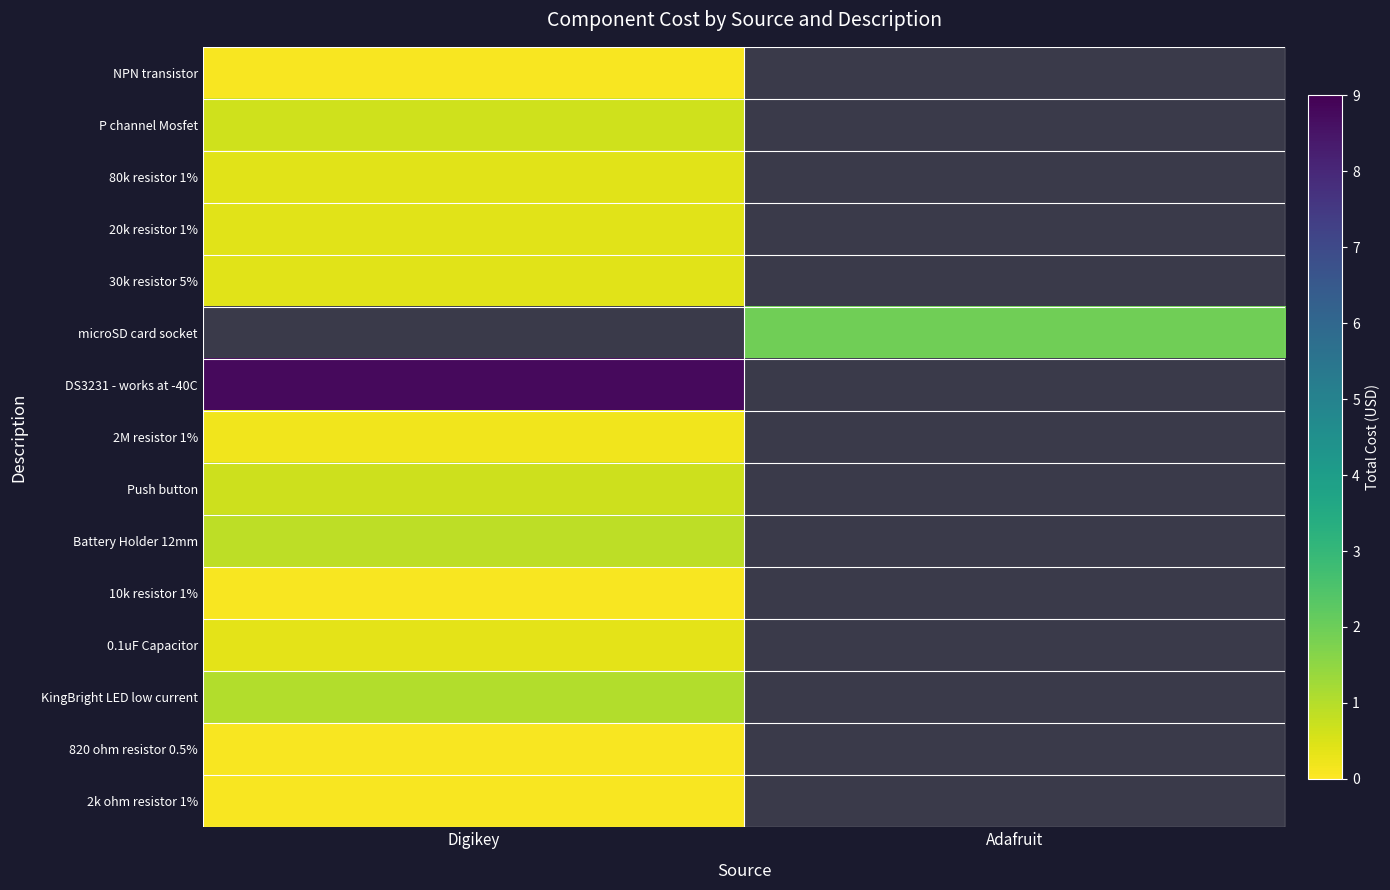

At which category does the chart reach its peak across all series?

Digikey